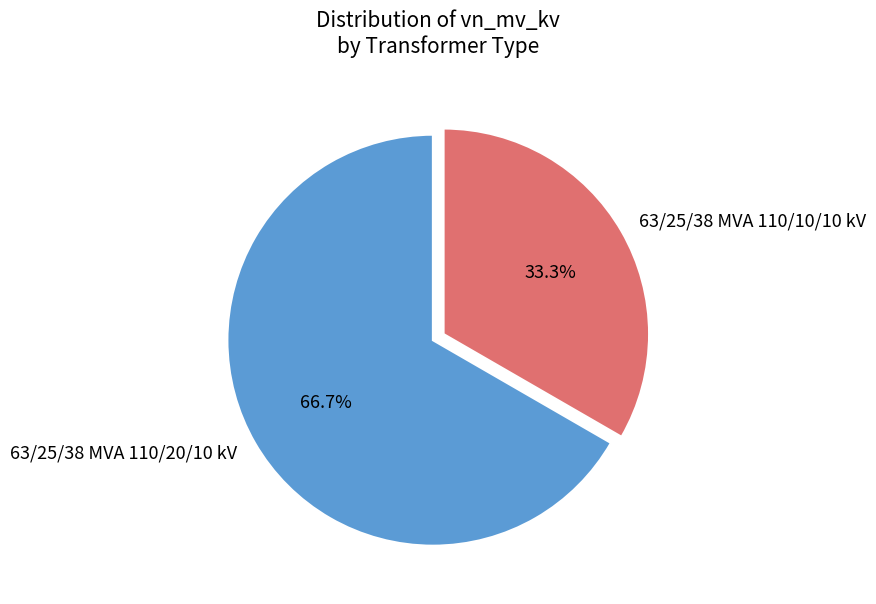

True or false: 63/25/38 MVA 110/20/10 kV accounts for 67% of the total.

True